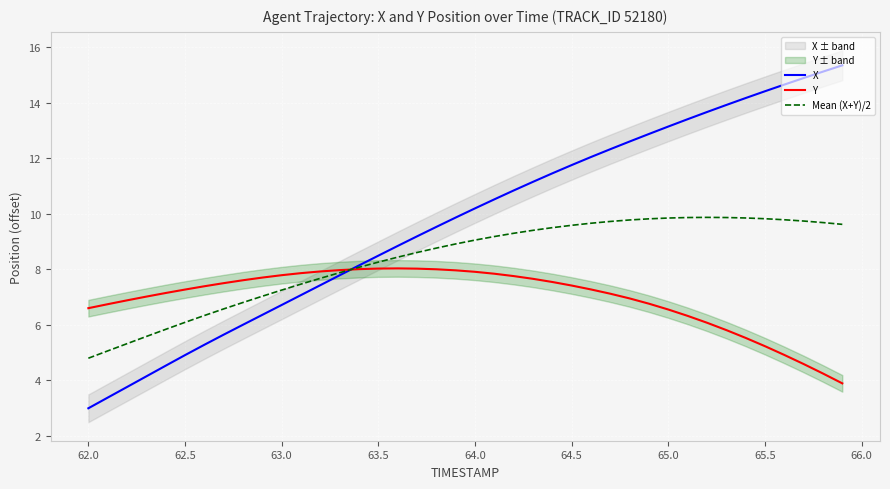

Does the chart display data point markers on the line(s)?

No